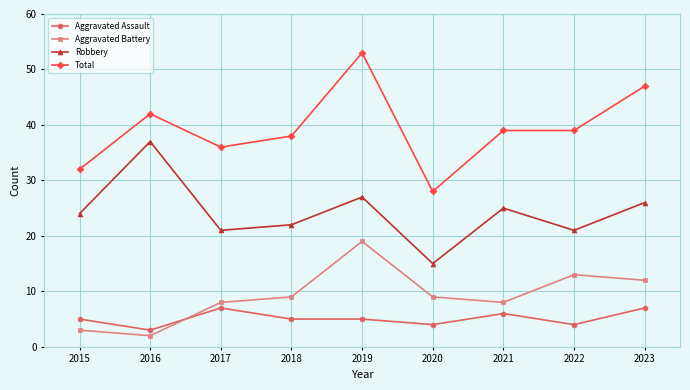

The Aggravated Assault series shows 3 at 2016. True or false?

True